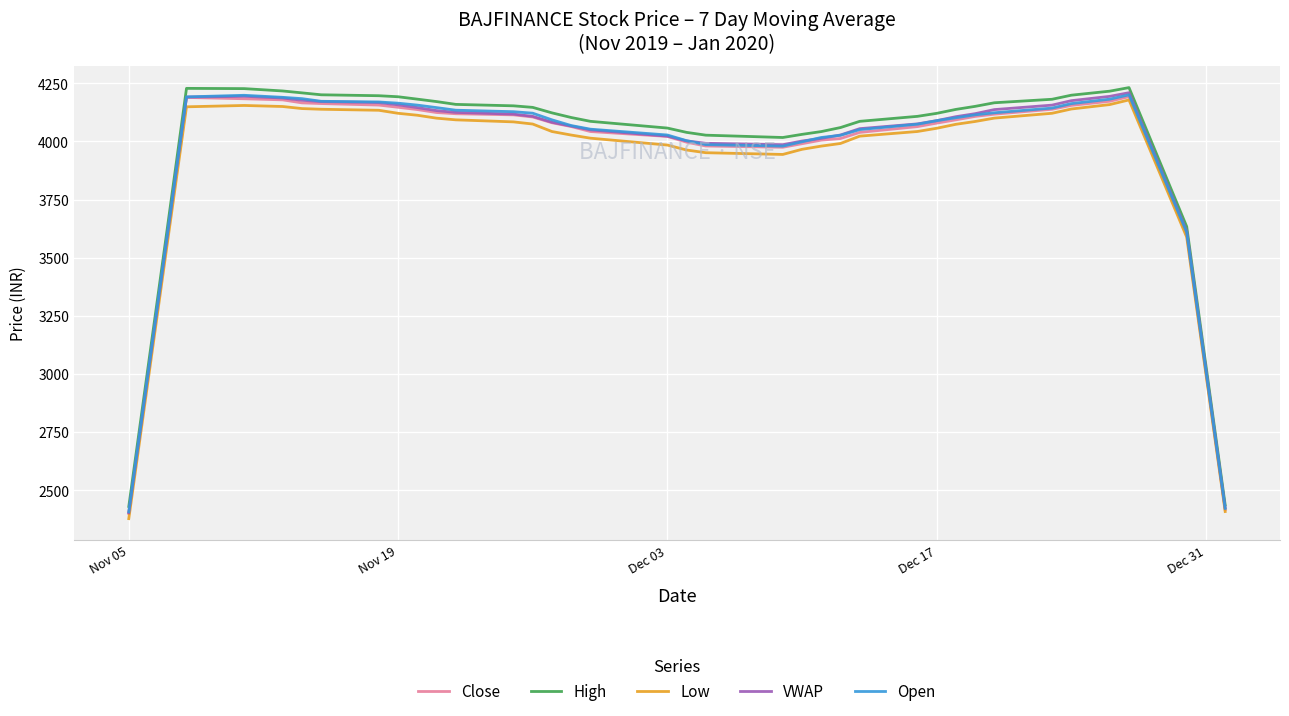

What is the maximum value for Low?

4178.6